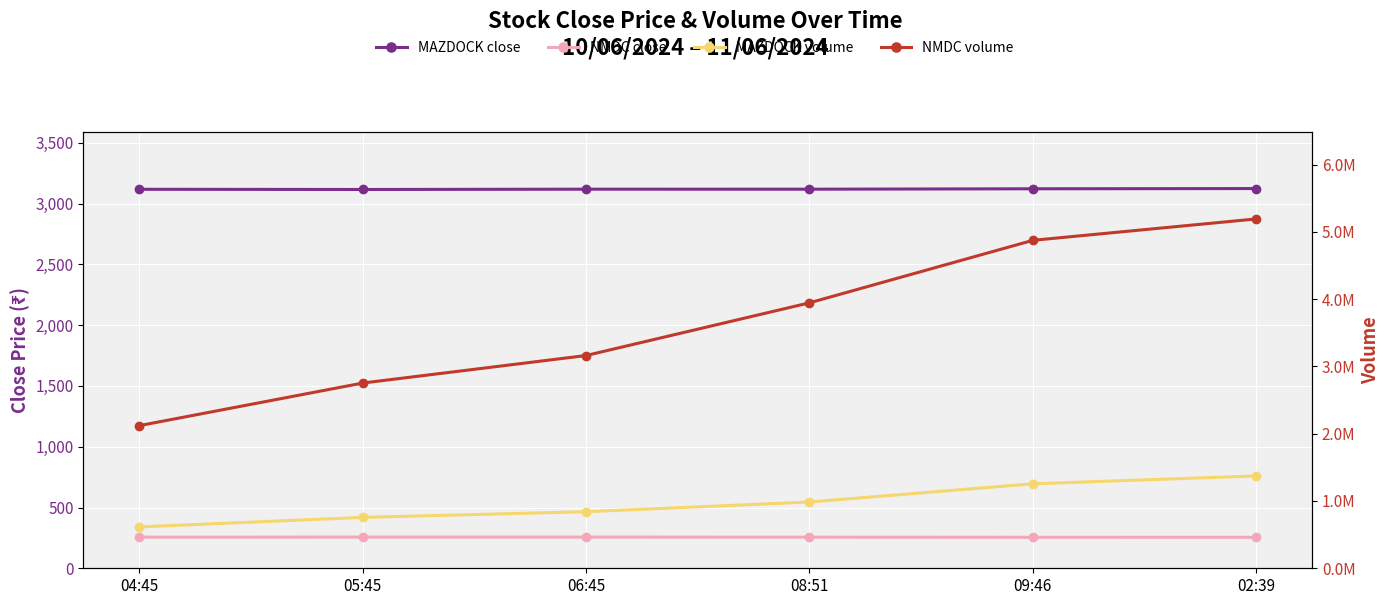

What is the value of the MAZDOCK close point at the 2nd from the left?

3116.4